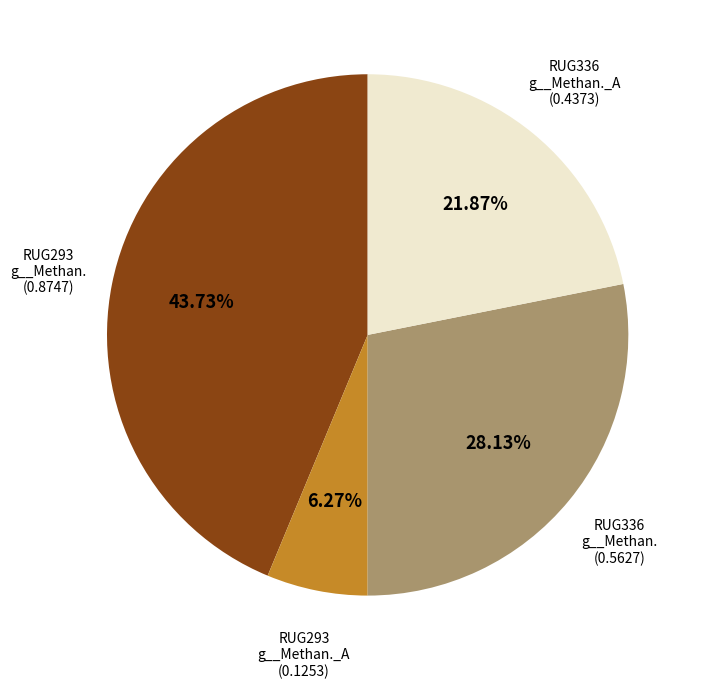

Does any single category account for the majority?

No